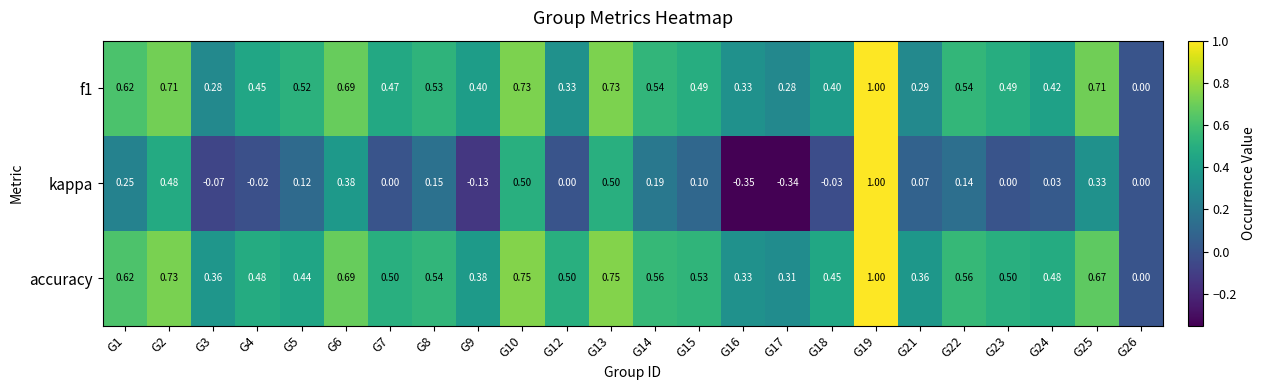

Which series has the largest range (max minus min)?

kappa